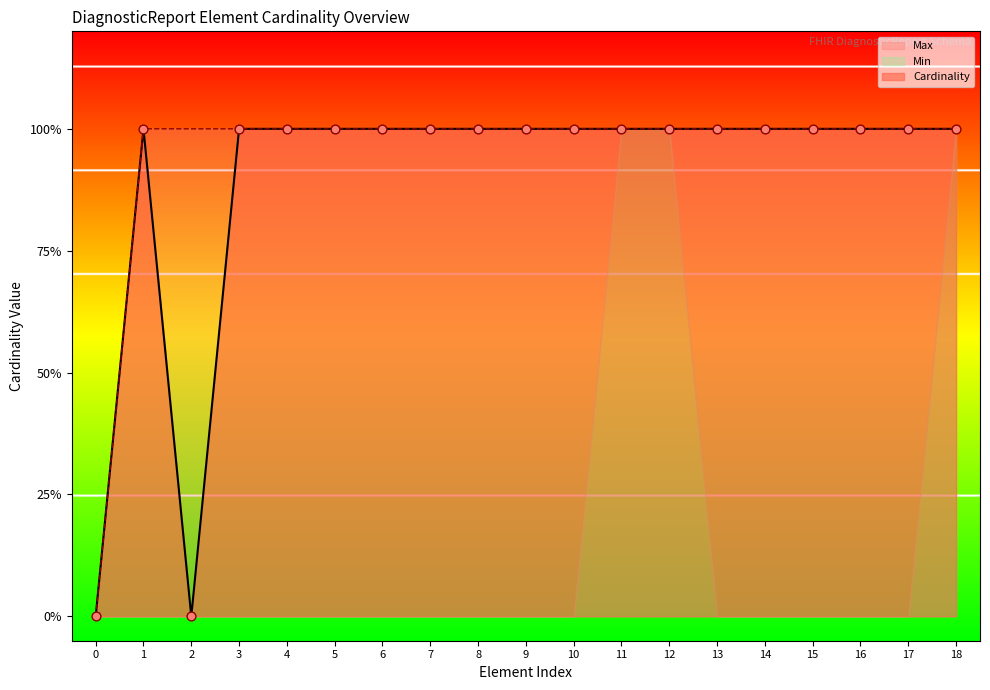

Which series has the largest total across all categories?

Max